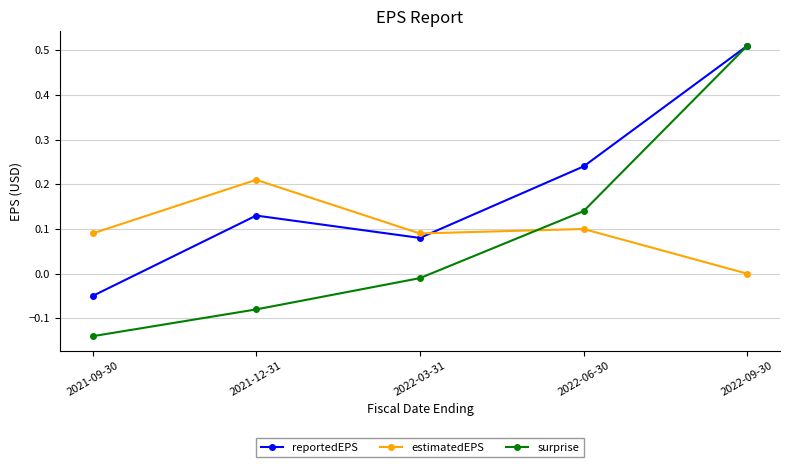

Where is the first local maximum for reportedEPS?

2021-12-31